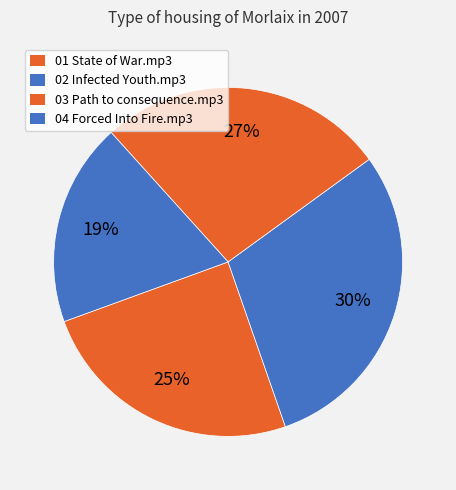

Does 02 Infected Youth.mp3 represent more than half of the total?

No